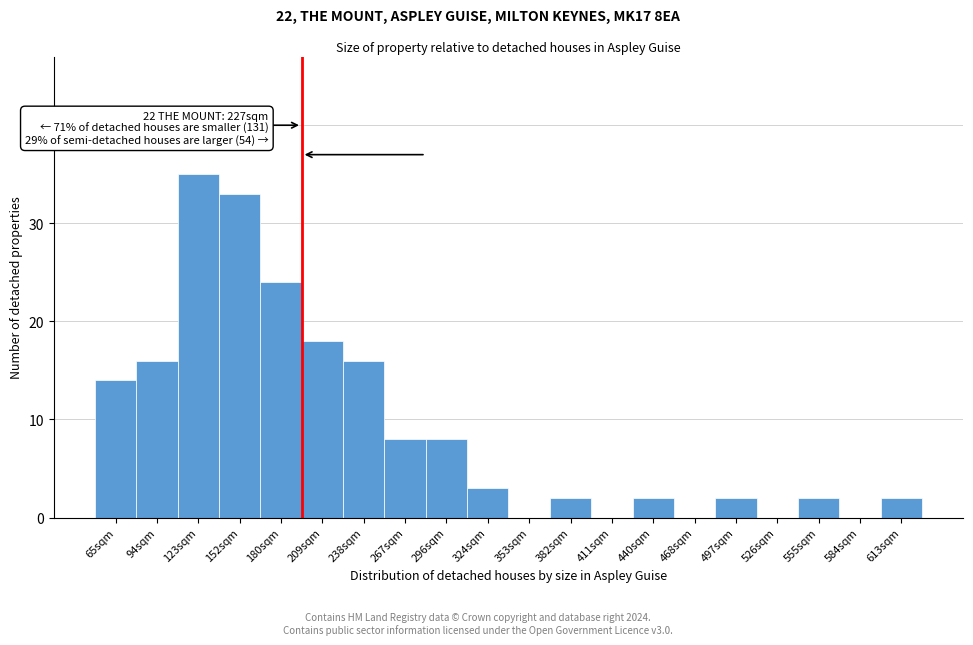

Reading left to right, what are all the values shown in this chart?

65sqm=14	94sqm=16	123sqm=35	152sqm=33	180sqm=24	209sqm=18	238sqm=16	267sqm=8	296sqm=8	324sqm=3	353sqm=0	382sqm=2	411sqm=0	440sqm=2	468sqm=0	497sqm=2	526sqm=0	555sqm=2	584sqm=0	613sqm=2